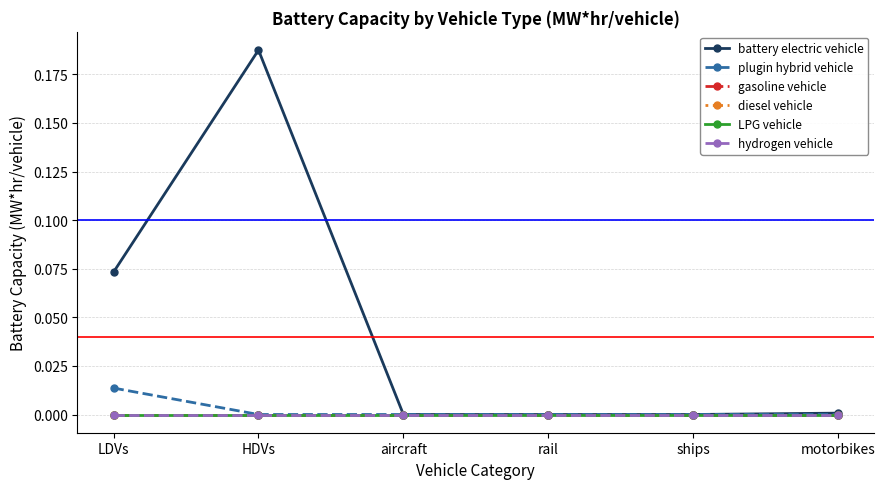

True or false: hydrogen vehicle and diesel vehicle cross at least once.

False